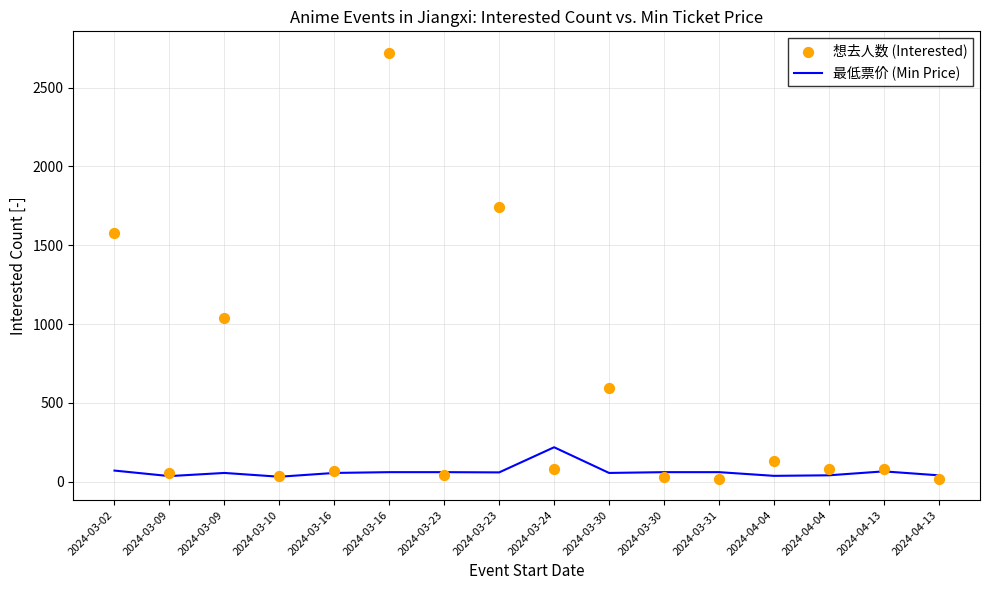

At which category is the sum across all series the highest?

2024-03-16